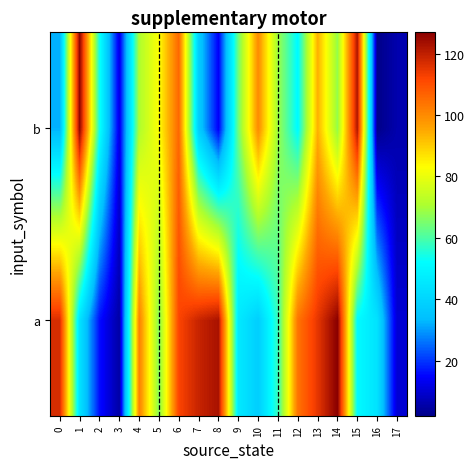

What is the spread (max minus min) of values at 9?

18